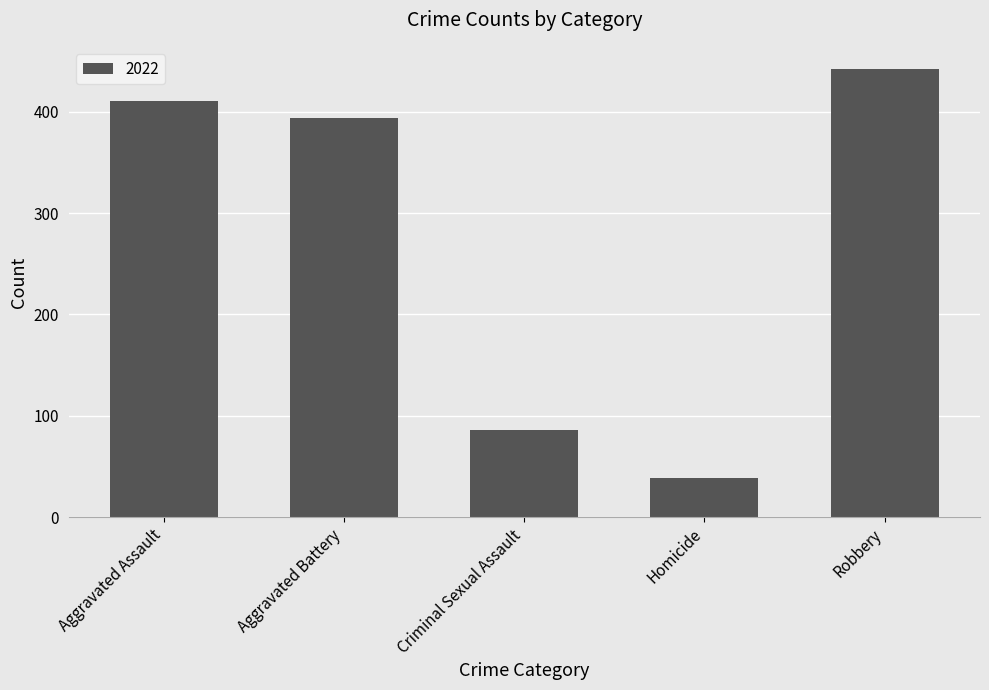

What is the difference between the values at Robbery and Aggravated Assault?

31